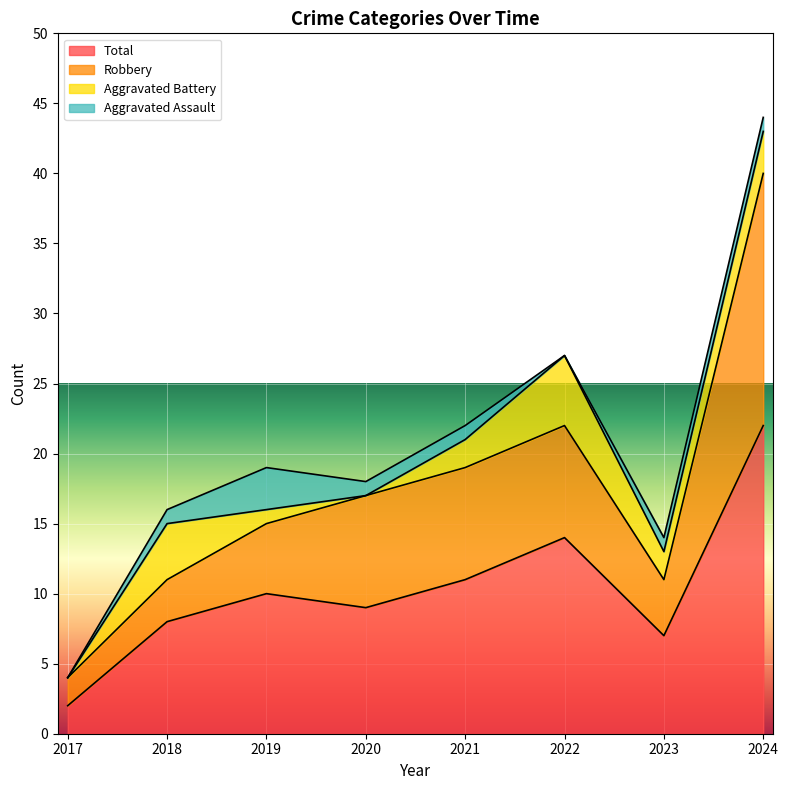

How many categories are shown in the chart?

8